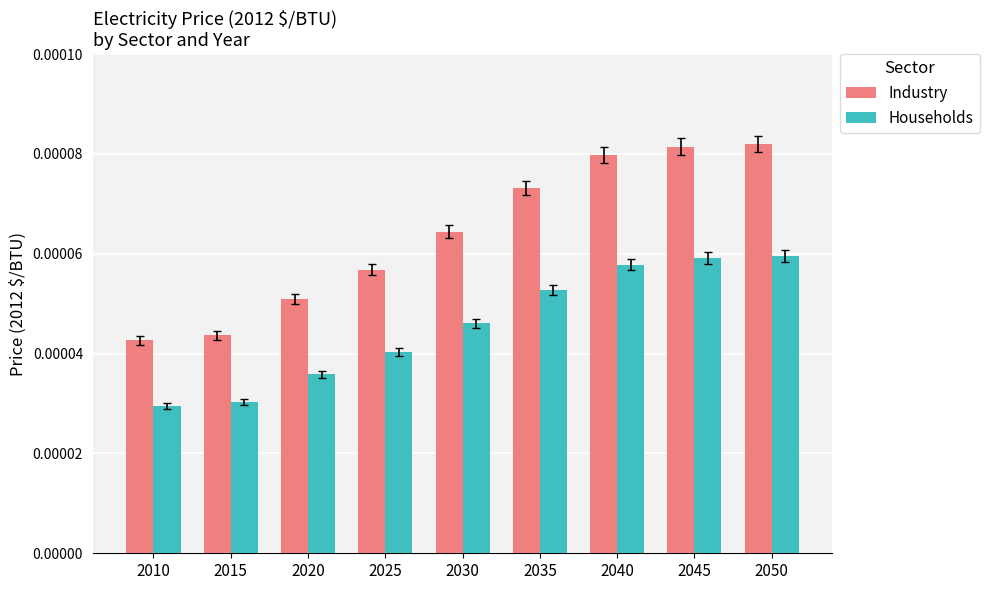

Count the number of data series in this chart.

2